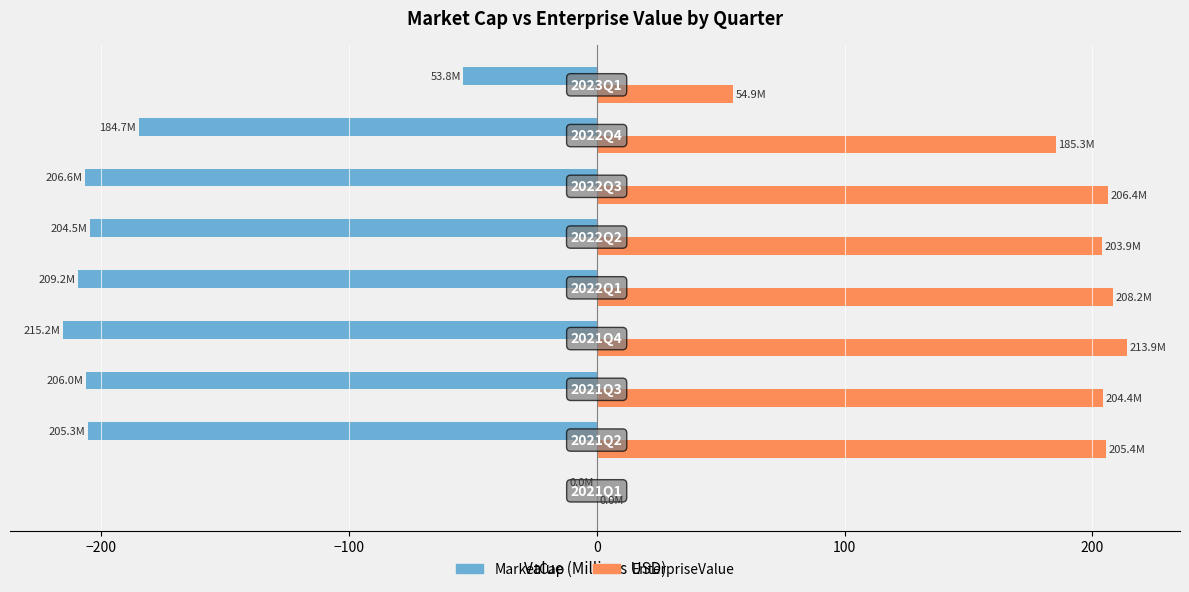

What is the maximum value for EnterpriseValue?

213.9